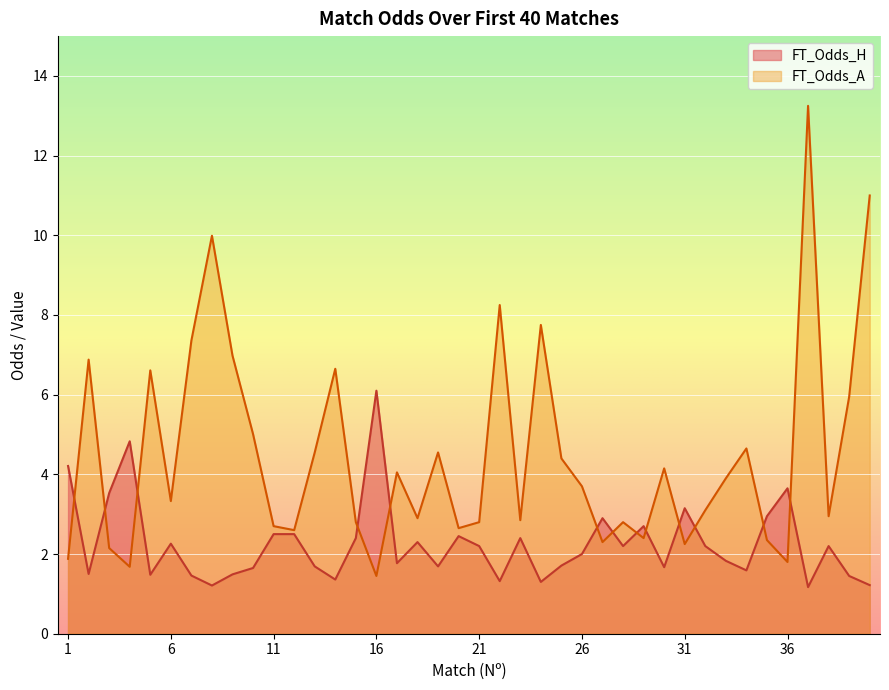

Reading left to right, transcribe all the data shown in this chart.

FT_Odds_H: 1=4.2	2=1.5	3=3.5	4=4.8	5=1.5	6=2.3	7=1.5	8=1.2	9=1.5	10=1.6	11=2.5	12=2.5	13=1.7	14=1.4	15=2.4	16=6.1	17=1.8	18=2.3	19=1.7	20=2.5	21=2.2	22=1.3	23=2.4	24=1.3	25=1.7	26=2.0	27=2.9	28=2.2	29=2.7	30=1.7	31=3.1	32=2.2	33=1.8	34=1.6	35=3.0	36=3.6	37=1.2	38=2.2	39=1.4	40=1.2
FT_Odds_A: 1=1.9	2=6.9	3=2.1	4=1.7	5=6.6	6=3.3	7=7.4	8=10.0	9=7.0	10=5.0	11=2.7	12=2.6	13=4.5	14=6.7	15=2.8	16=1.4	17=4.0	18=2.9	19=4.5	20=2.6	21=2.8	22=8.2	23=2.9	24=7.8	25=4.4	26=3.7	27=2.3	28=2.8	29=2.4	30=4.2	31=2.2	32=3.1	33=3.9	34=4.7	35=2.4	36=1.8	37=13.2	38=3.0	39=6.0	40=11.0